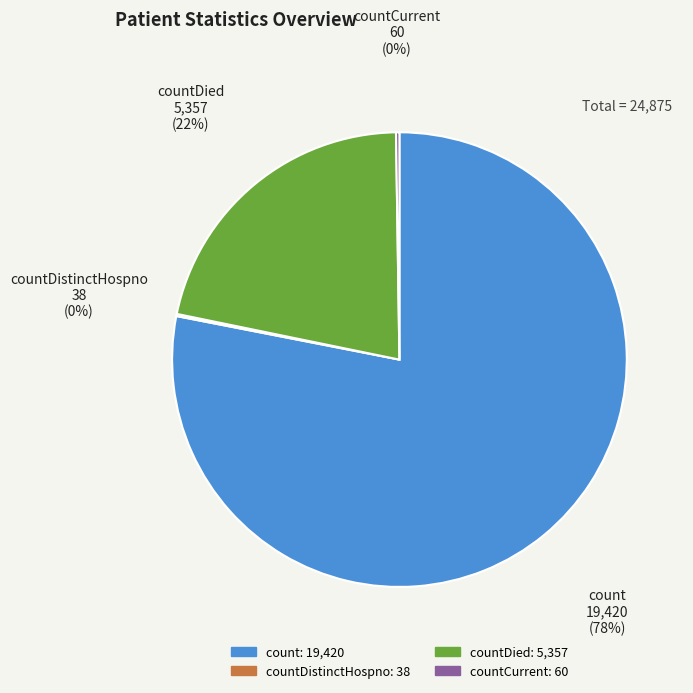

What is the ratio of the value at countDied to the value at count?

0.3